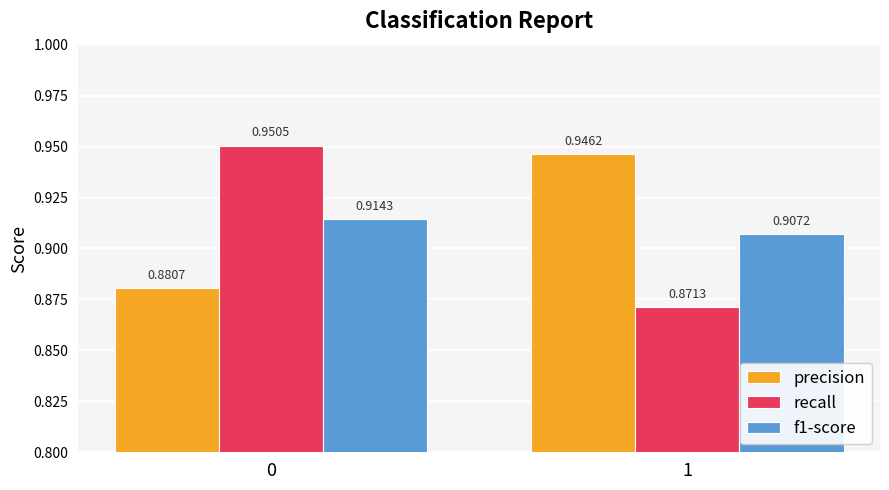

Is the value of f1-score at 0 greater than the value of recall at 1?

Yes